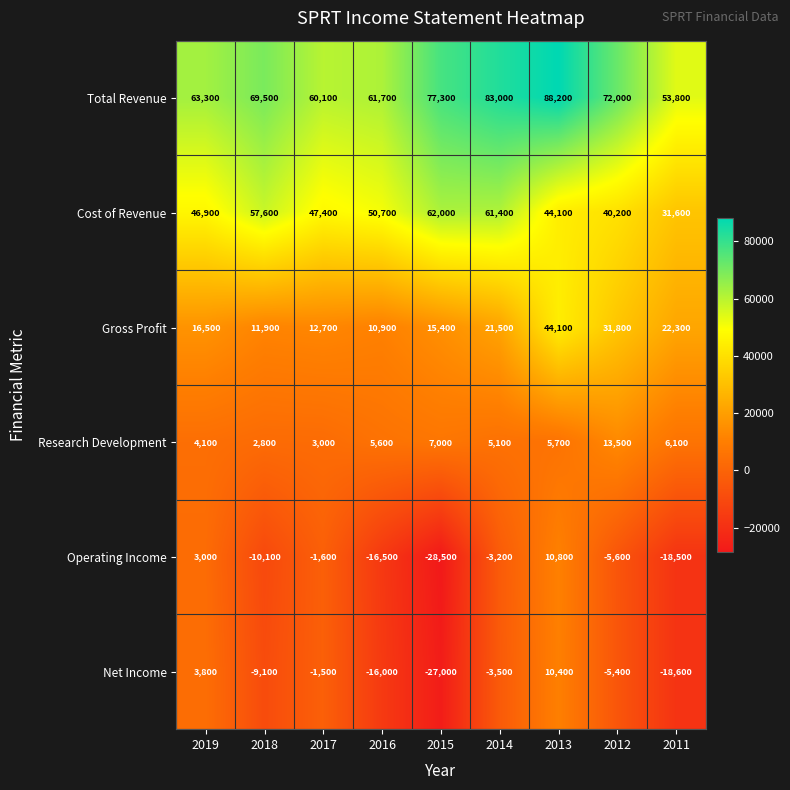

List the series in order of their peak value, lowest first.

Net Income, Operating Income, Research Development, Gross Profit, Cost of Revenue, Total Revenue